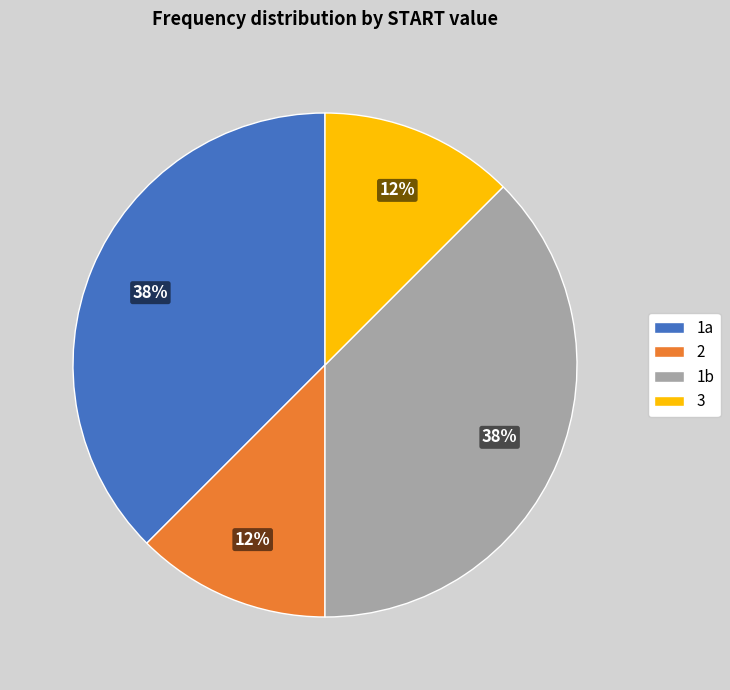

Is there a majority slice in this chart?

No